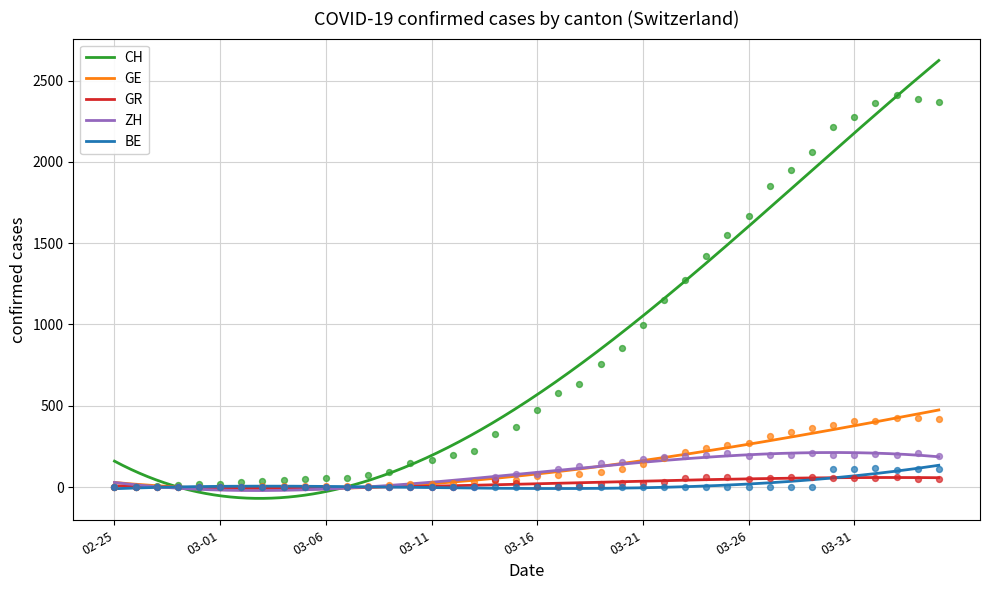

Which series reaches the maximum Y coordinate?

CH